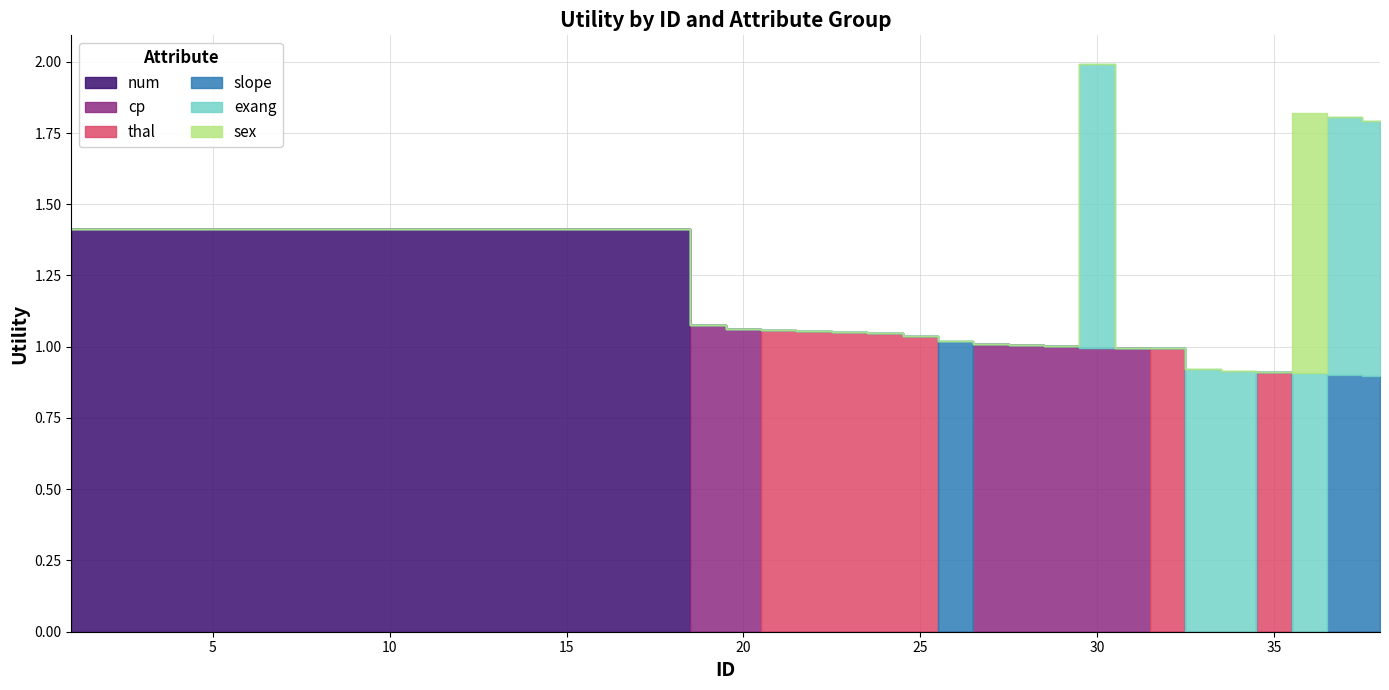

What is the sum of all slope values?

2.8